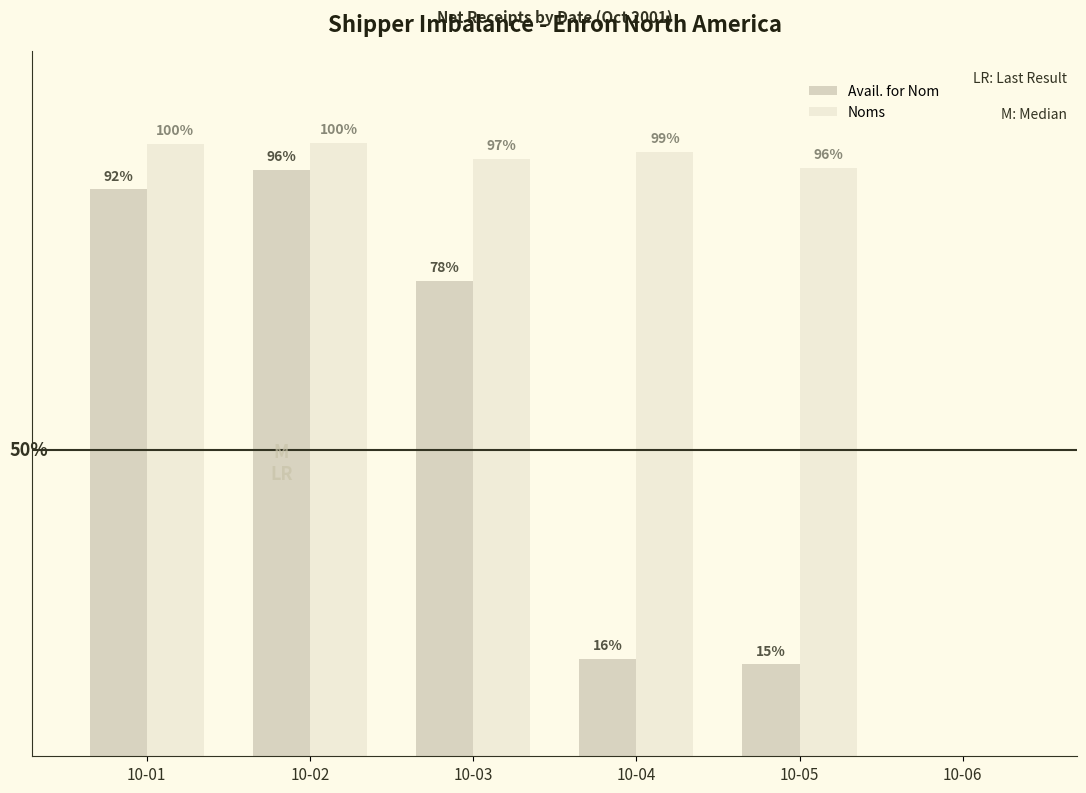

At which label does Avail. for Nom first exceed 52680?

10-01